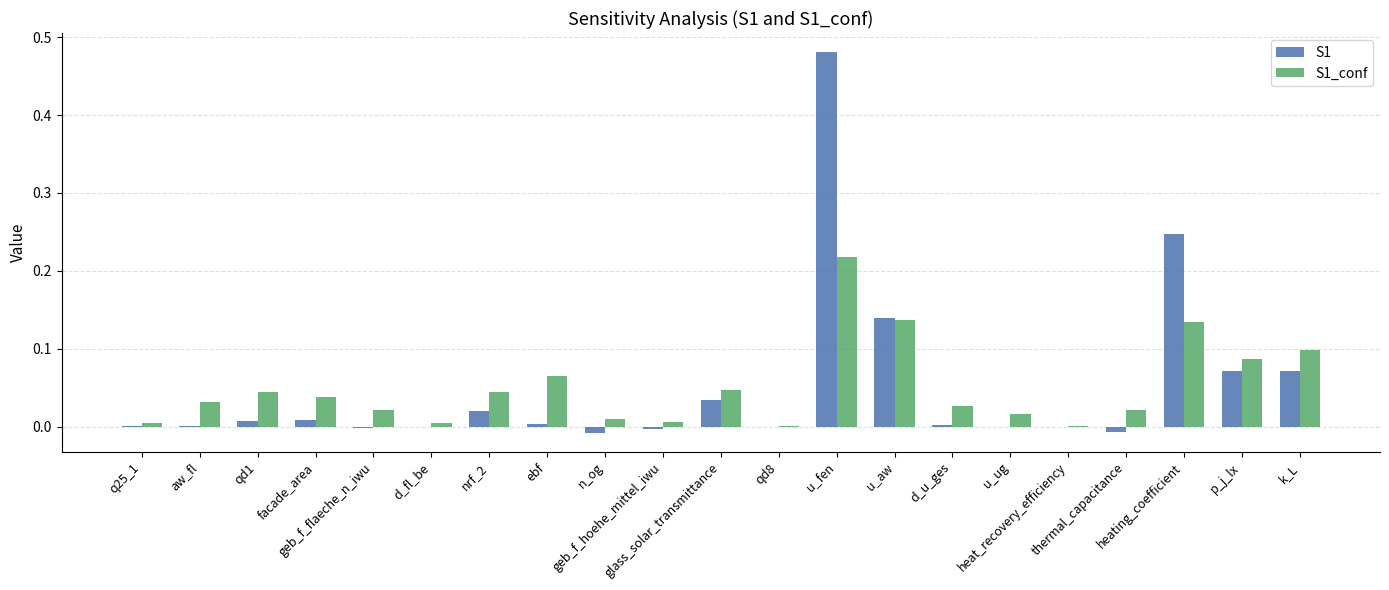

List the series in order of their overall mean, highest first.

S1, S1_conf